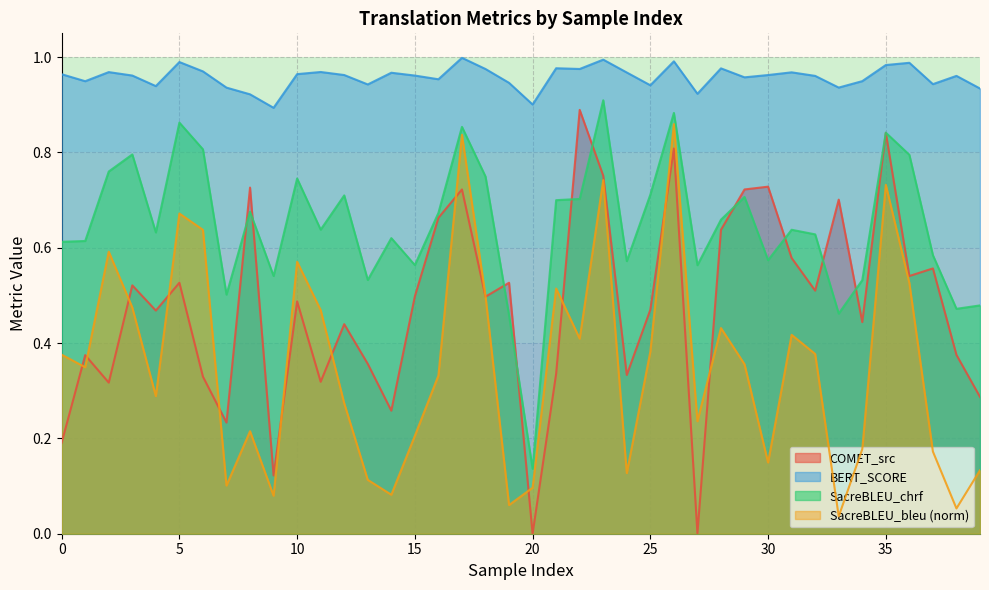

Does the chart display data point markers on the line(s)?

No